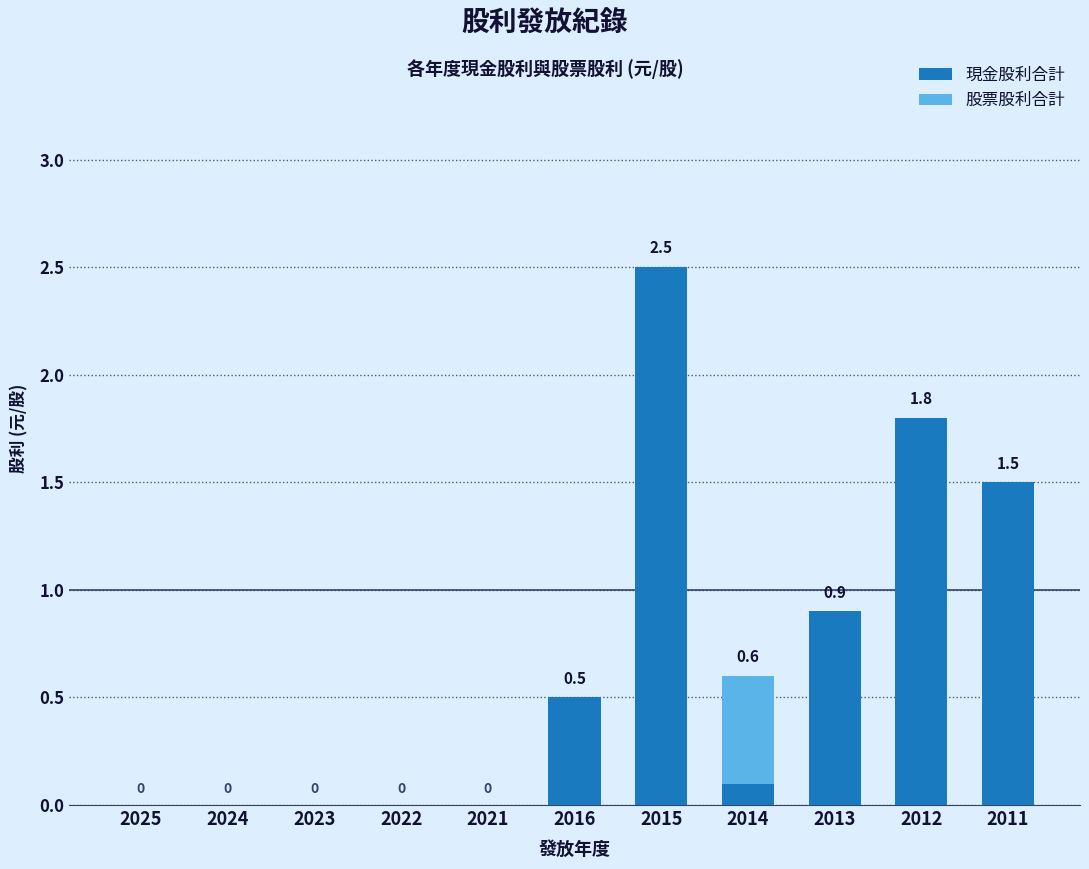

What value does the 現金股利合計 series have at 2015?

2.5